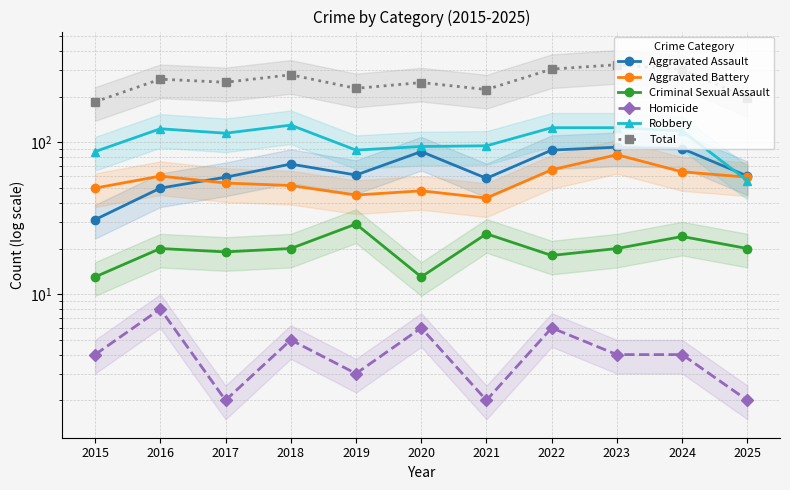

What is the sum of the Total values at 2015 and 2025?

382